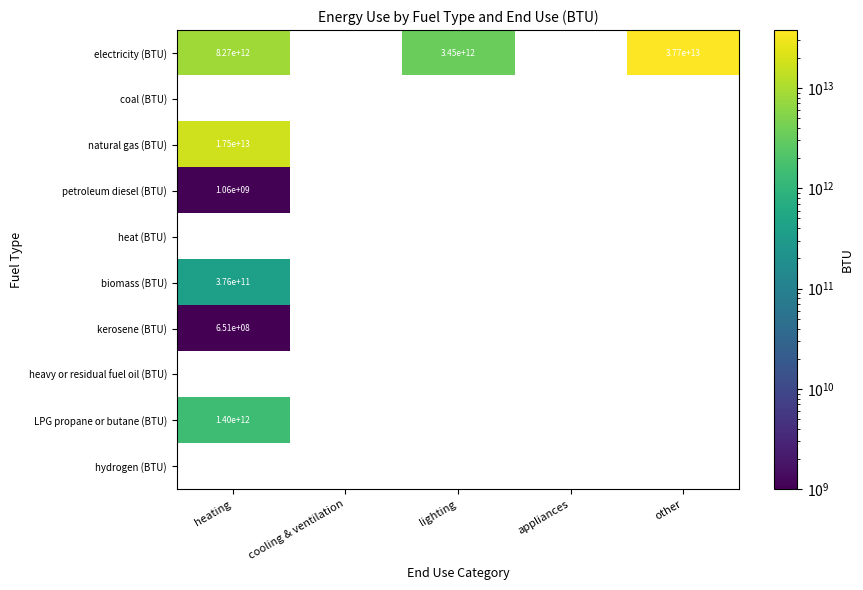

What is the maximum value shown in the chart?

37701410861215.5